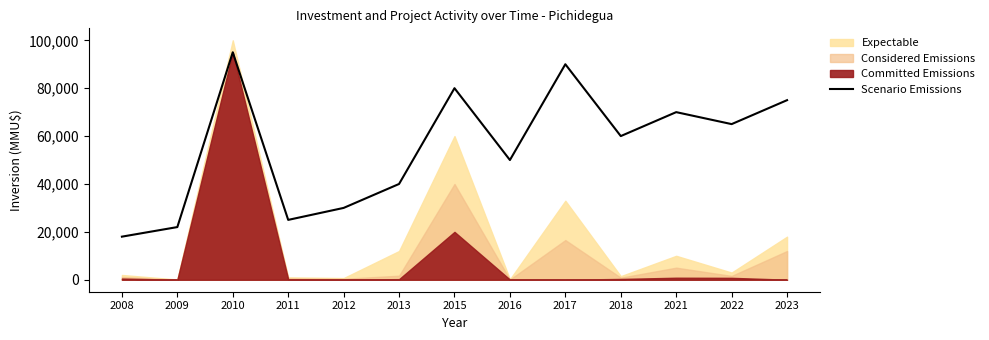

How many points are higher than both their immediate neighbors (excluding endpoints)?

4